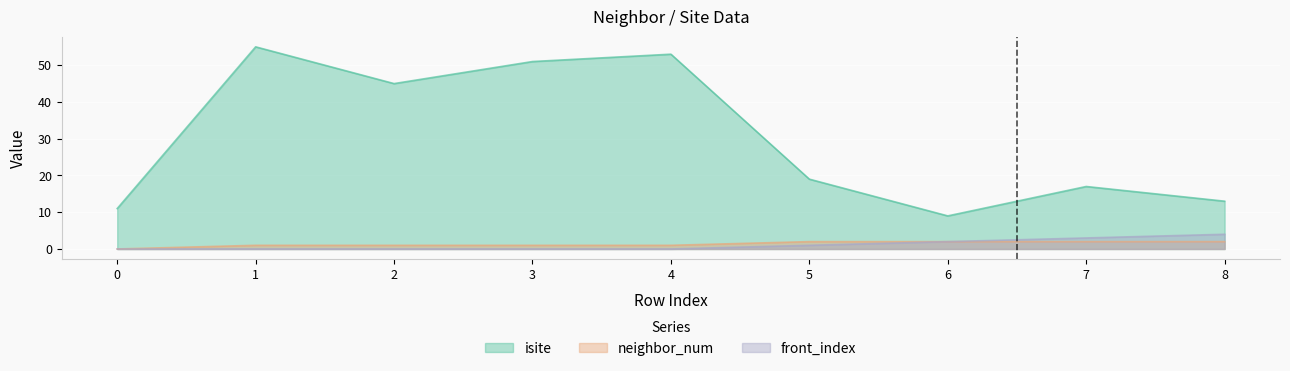

True or false: neighbor_num has a value of 2 at 8.

True